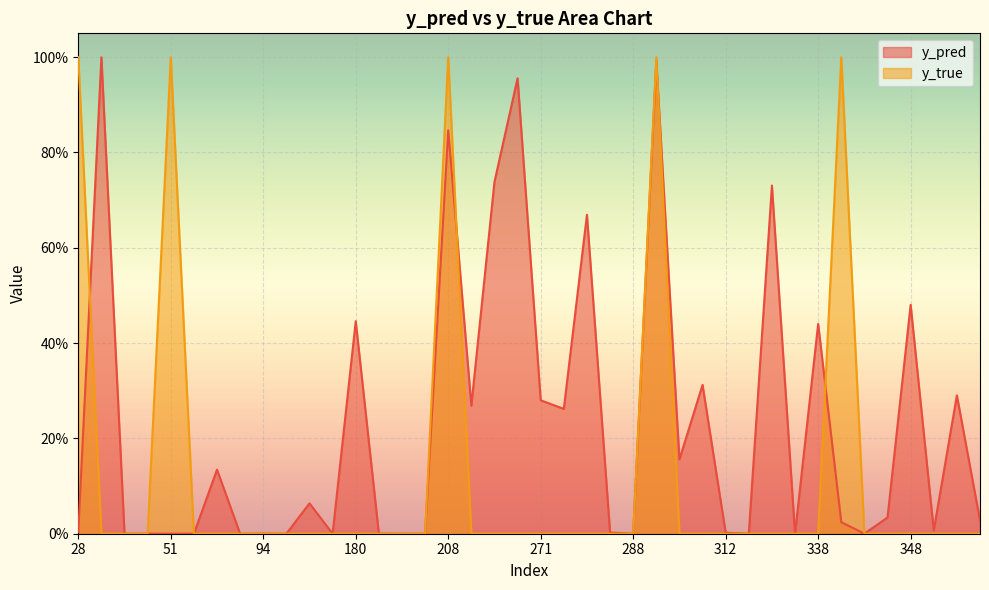

At which label does y_true reach its peak?

28